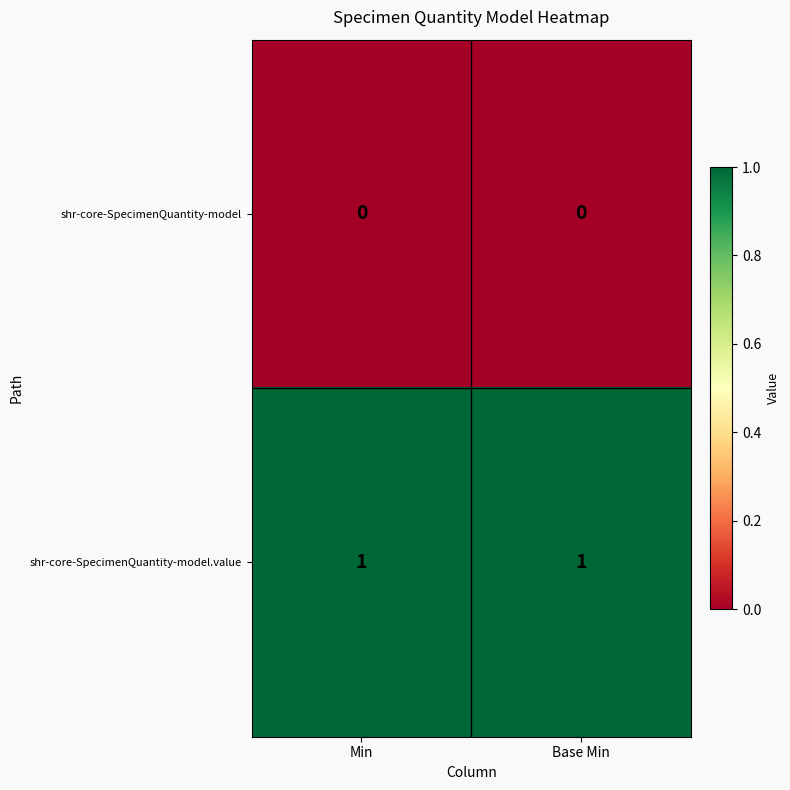

Reading right to left, list all the values displayed in this chart.

shr-core-SpecimenQuantity-model: Base Min=0	Min=0
shr-core-SpecimenQuantity-model.value: Base Min=1	Min=1